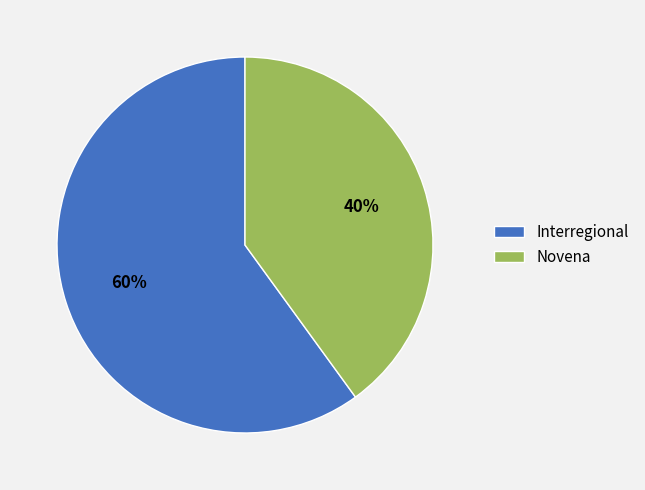

How many segments does this pie chart have?

2